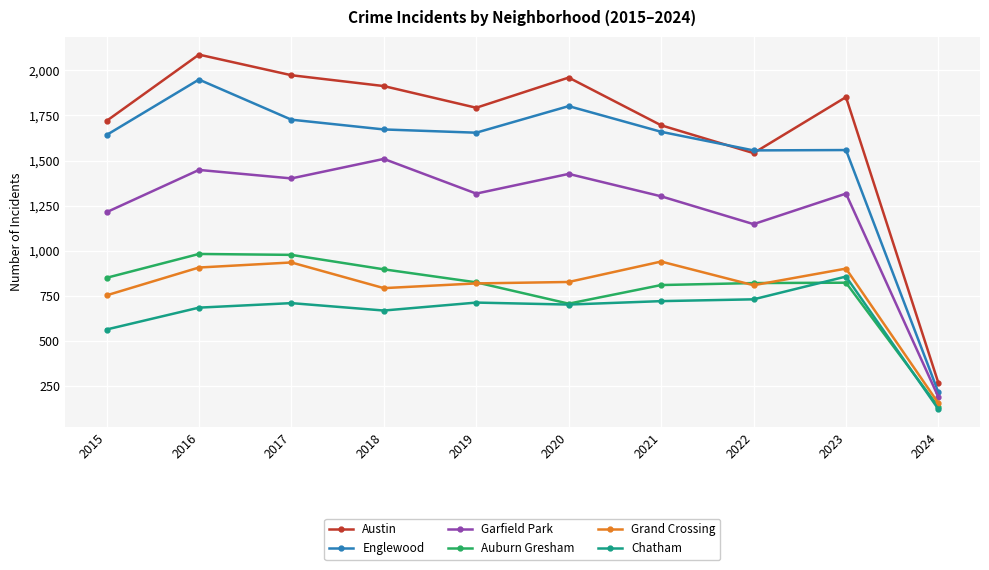

Is the value of Garfield Park at 2024 greater than the value of Englewood at 2018?

No